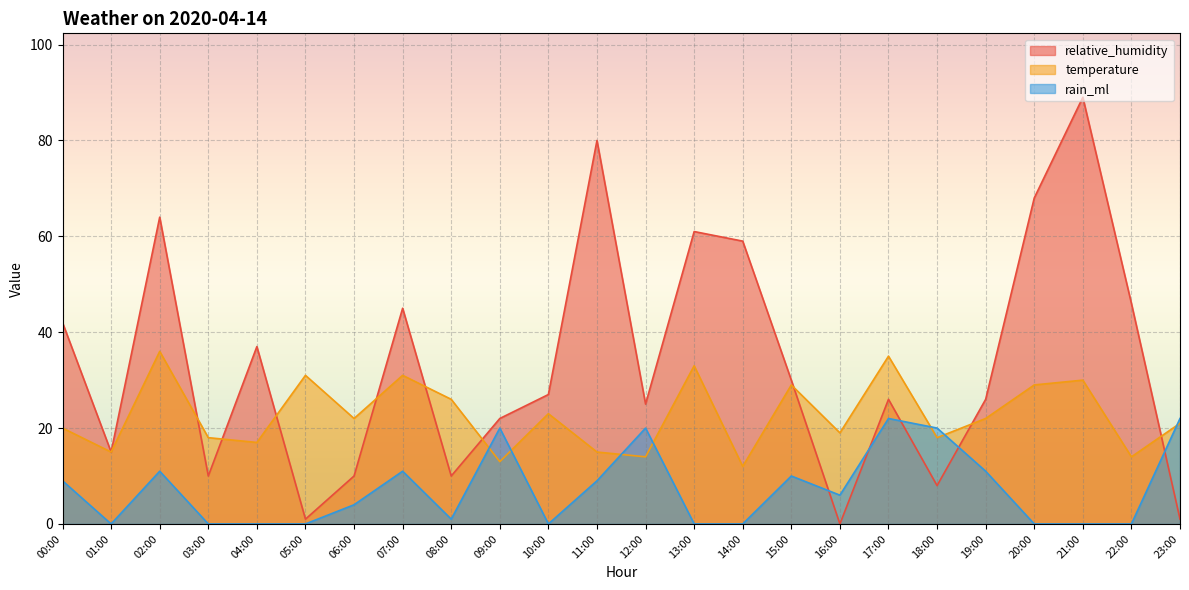

Reading left to right, transcribe all the data shown in this chart.

relative_humidity: 42	15	64	10	37	1	10	45	10	22	27	80	25	61	59	30	0	26	8	26	68	89	46	1
temperature: 20	15	36	18	17	31	22	31	26	13	23	15	14	33	12	29	19	35	18	22	29	30	14	21
rain_ml: 9	0	11	0	0	0	4	11	1	20	0	9	20	0	0	10	6	22	20	11	0	0	0	22